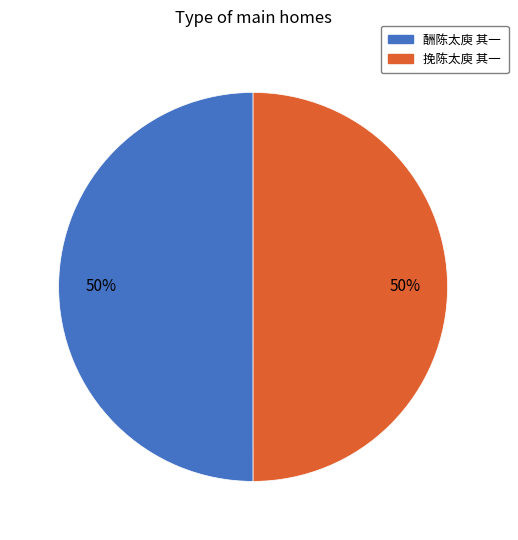

Combined, do 酬陈太庾 其一 and 挽陈太庾 其一 account for over 50%?

Yes